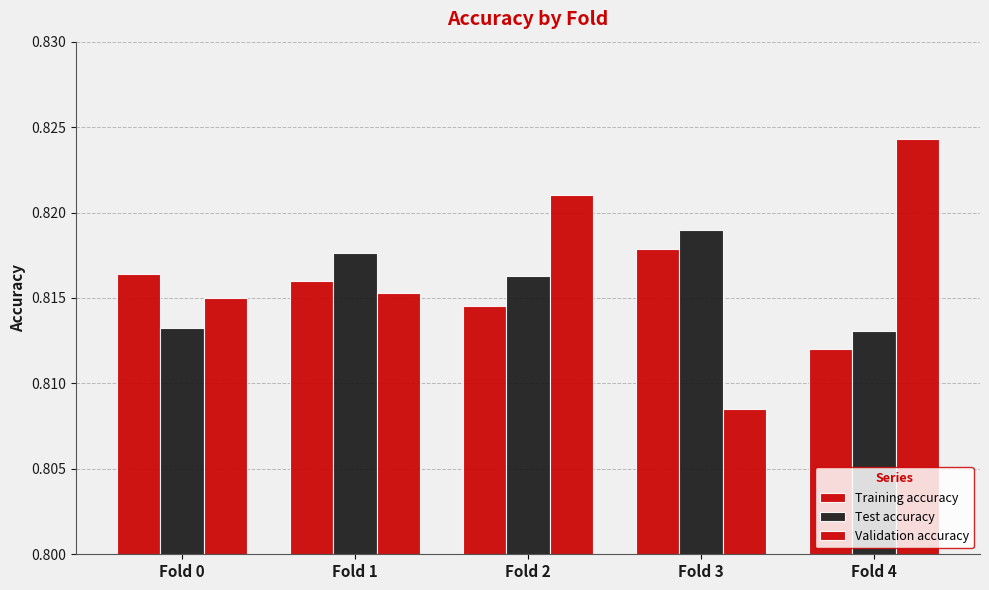

Count the Training accuracy values in the range 0 to 1.

5